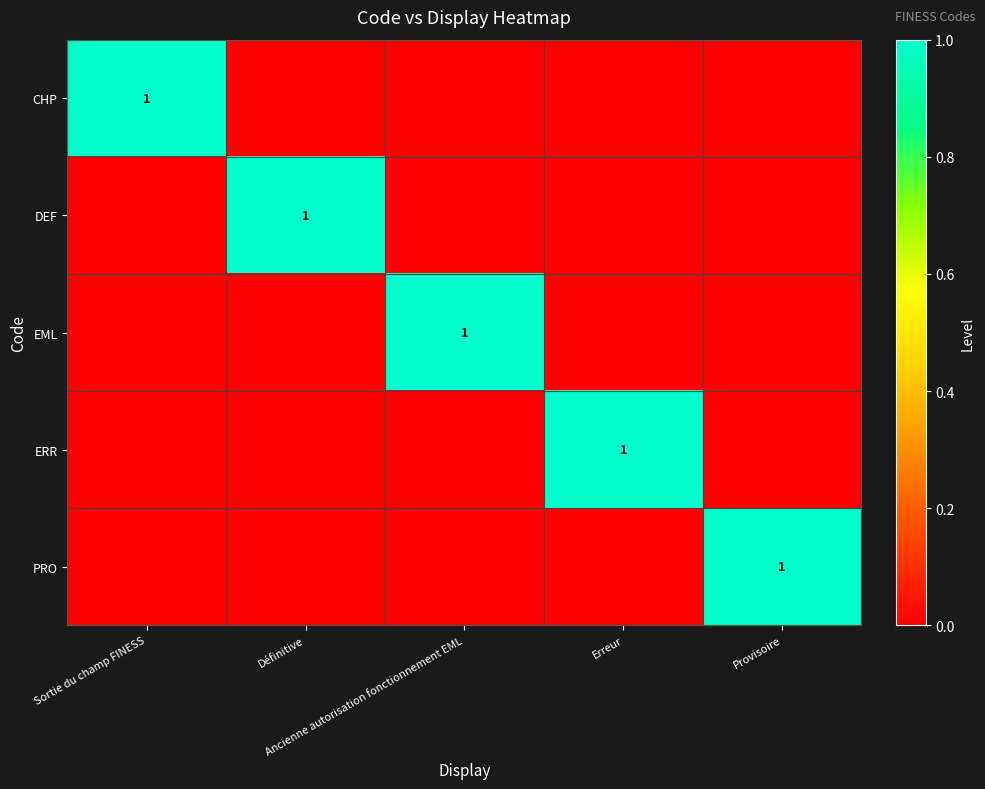

Which category has the highest value in the PRO series?

Provisoire